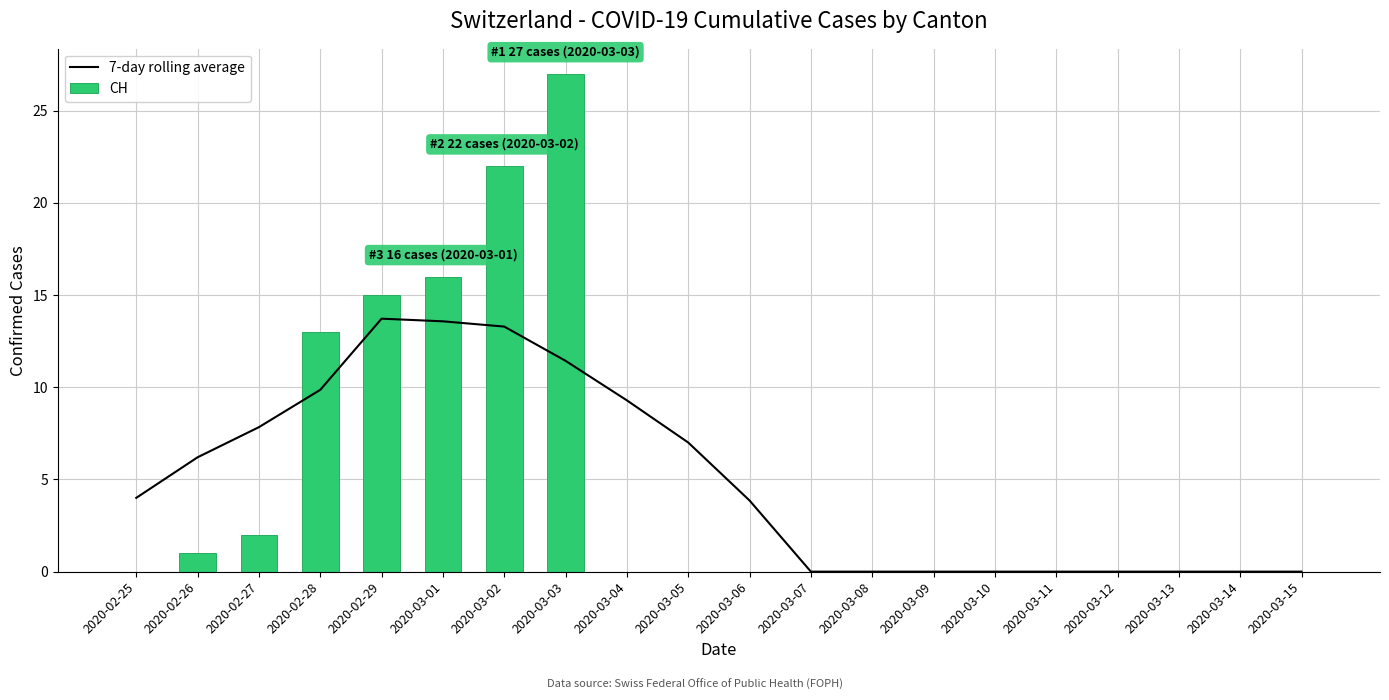

Which has a higher value, 2020-03-05 or 2020-03-09?

2020-03-05